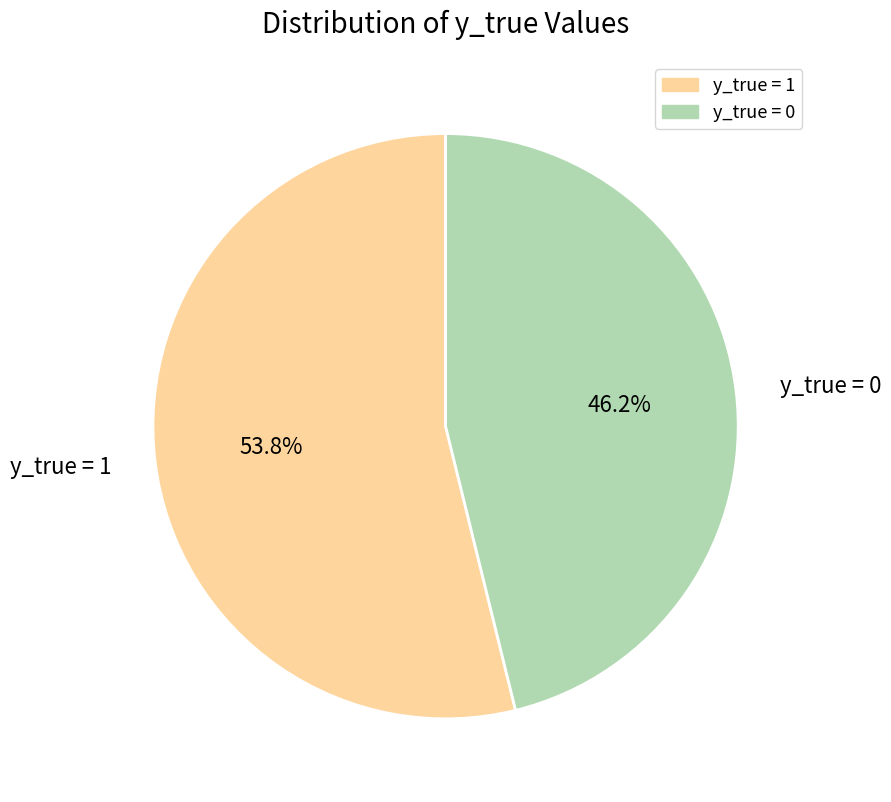

To the nearest percent, what is the average slice percentage?

50%